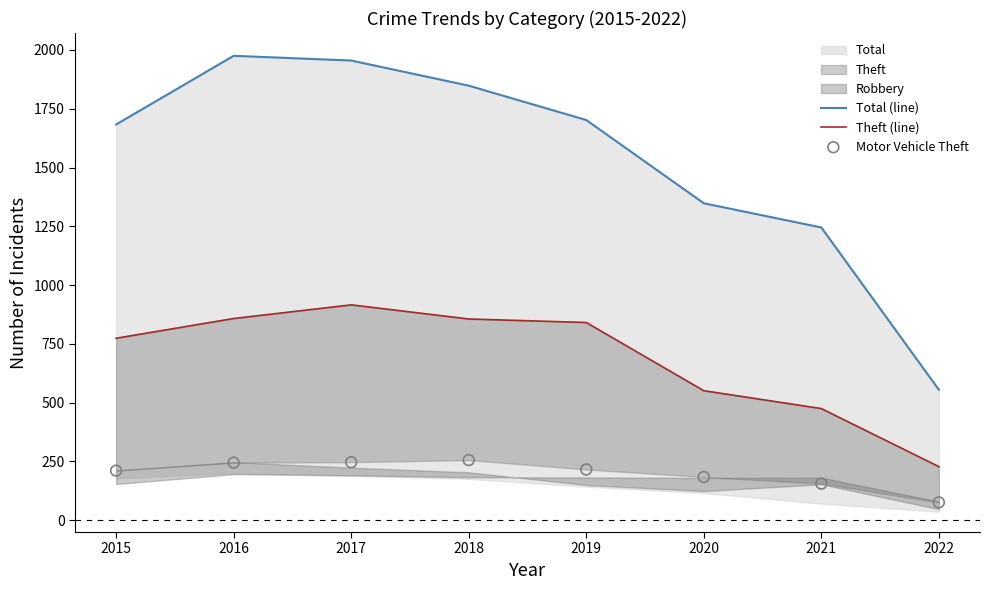

At which category is the sum across all series the highest?

2017